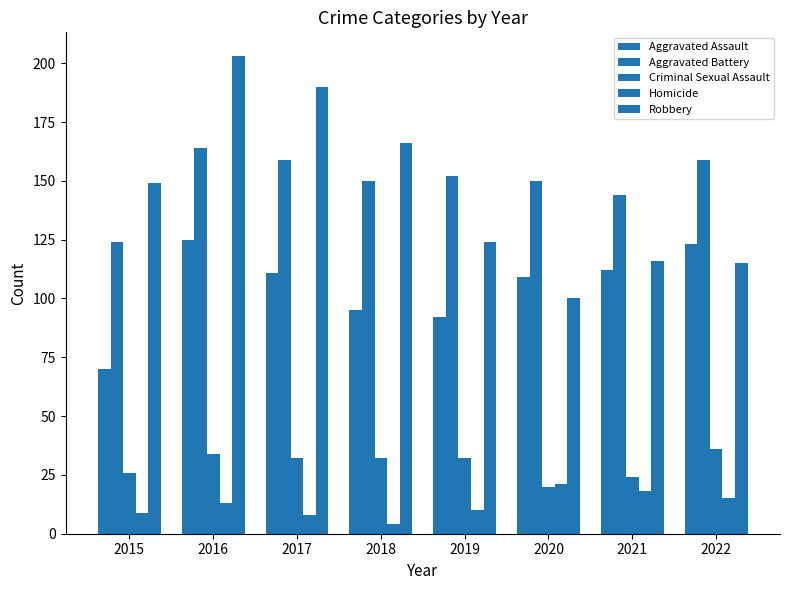

Reading right to left, what are all the values shown in this chart?

Aggravated Assault: 123	112	109	92	95	111	125	70
Aggravated Battery: 159	144	150	152	150	159	164	124
Criminal Sexual Assault: 36	24	20	32	32	32	34	26
Homicide: 15	18	21	10	4	8	13	9
Robbery: 115	116	100	124	166	190	203	149